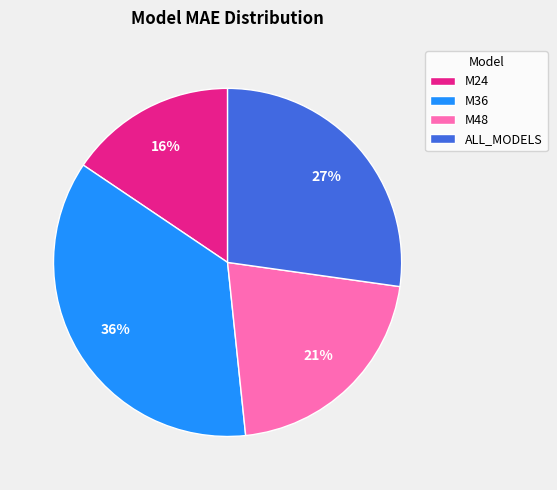

To the nearest percent, what is the average slice percentage?

25%